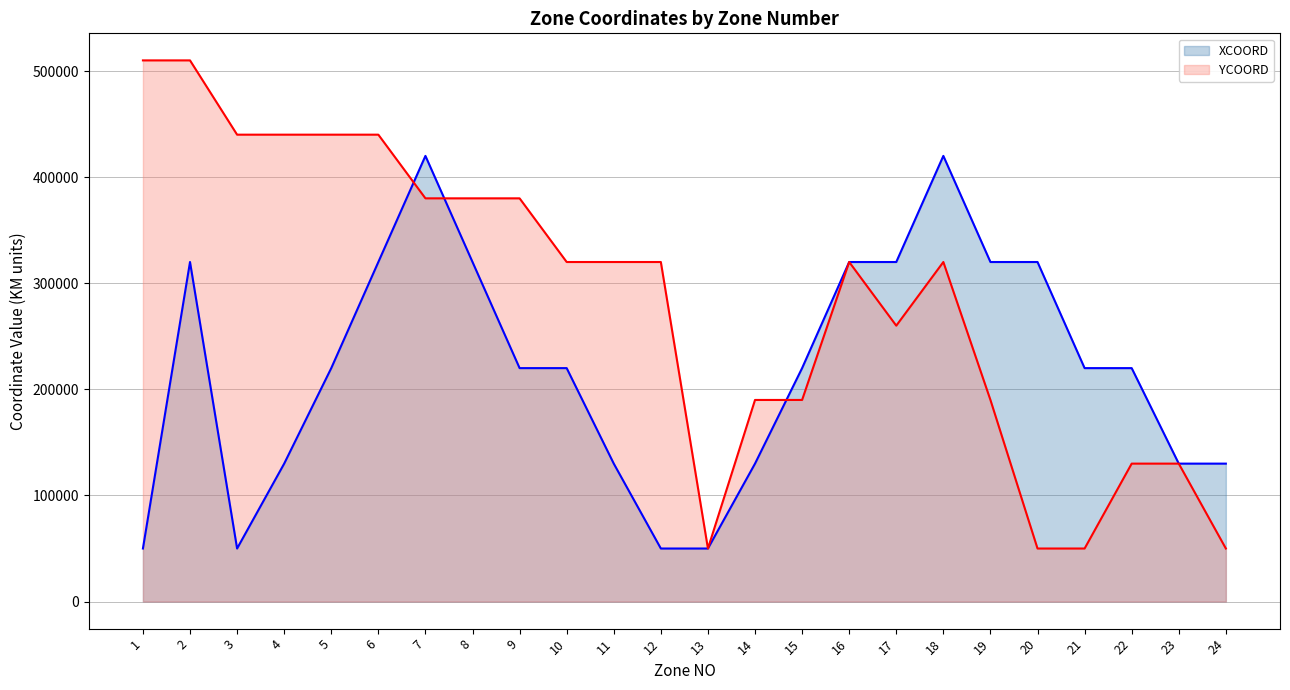

Rank the series at 4 from highest to lowest value.

YCOORD, XCOORD